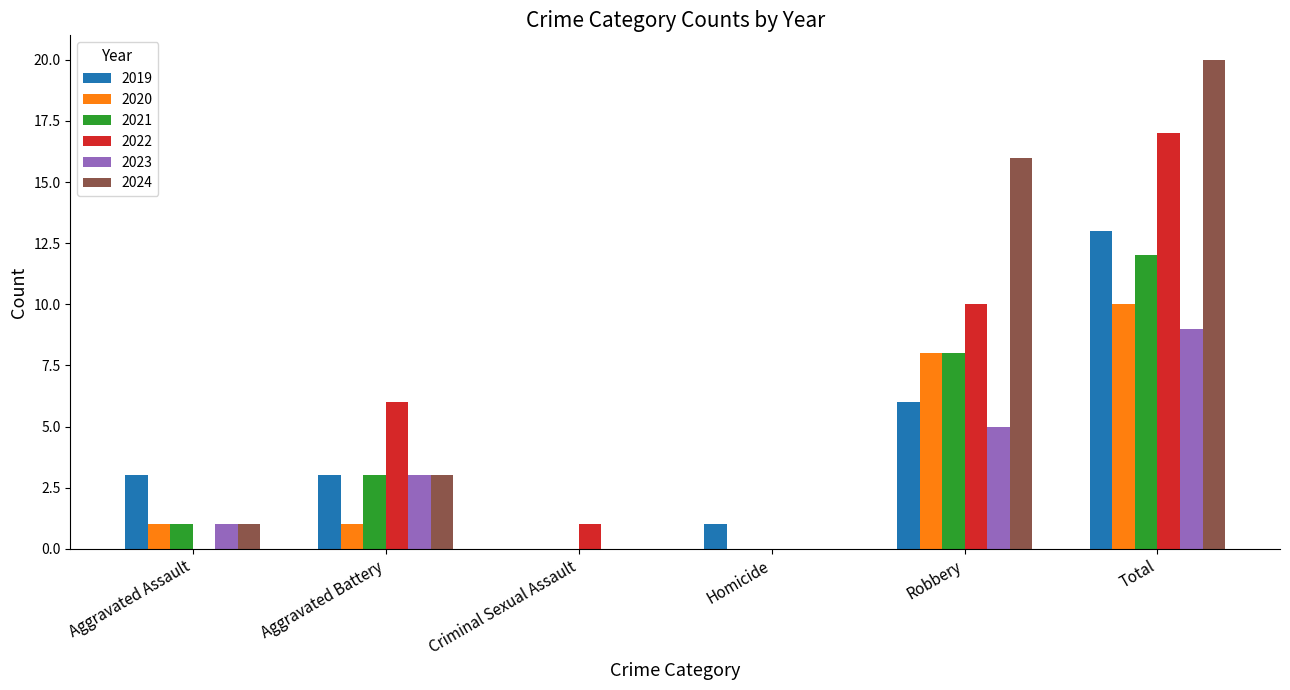

How many positive values does the 2019 series have?

5